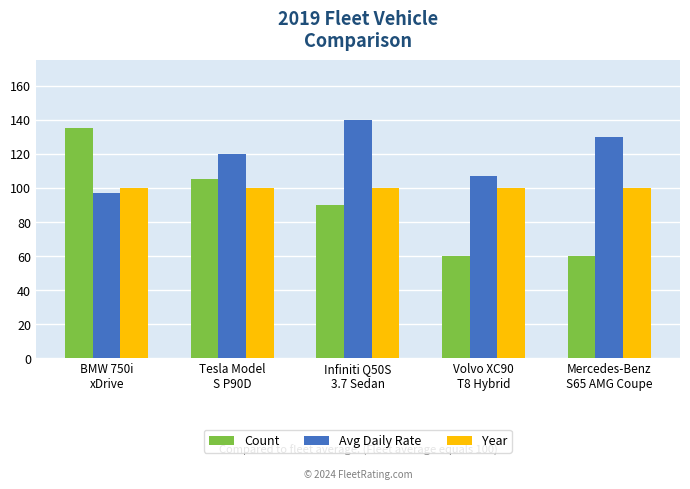

Reading left to right, transcribe all the data shown in this chart.

Count: BMW 750i
xDrive=135.0	Tesla Model
S P90D=105.0	Infiniti Q50S
3.7 Sedan=90.0	Volvo XC90
T8 Hybrid=60.0	Mercedes-Benz
S65 AMG Coupe=60.0
Avg Daily Rate: BMW 750i
xDrive=96.7	Tesla Model
S P90D=120.0	Infiniti Q50S
3.7 Sedan=140.0	Volvo XC90
T8 Hybrid=106.7	Mercedes-Benz
S65 AMG Coupe=130.0
Year: BMW 750i
xDrive=100.0	Tesla Model
S P90D=100.0	Infiniti Q50S
3.7 Sedan=100.0	Volvo XC90
T8 Hybrid=100.0	Mercedes-Benz
S65 AMG Coupe=100.0